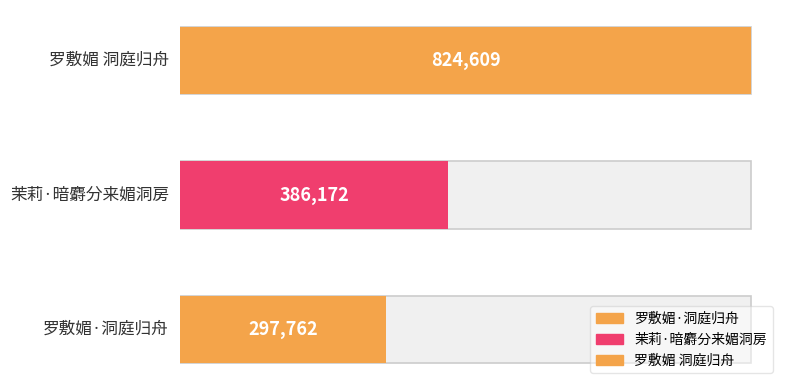

What is the value of the 2nd bar from the left?

386172